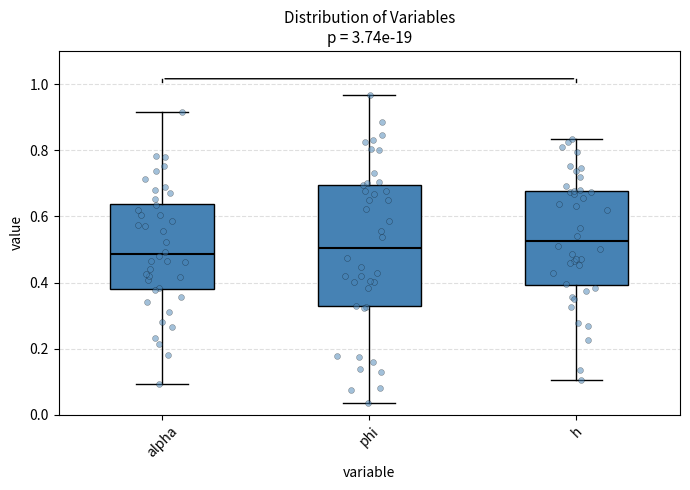

Reading left to right, transcribe this box plot: for each box, give where its median line is, the range the box spans, and where its two whiskers end, as read against the y-axis. The values are not printed on the chart, so give them approximately, as read against the axis.

alpha: median 0.48, box 0.38 to 0.64, whiskers 0.10 to 0.92
phi: median 0.50, box 0.32 to 0.70, whiskers 0.04 to 0.96
h: median 0.52, box 0.40 to 0.68, whiskers 0.10 to 0.84